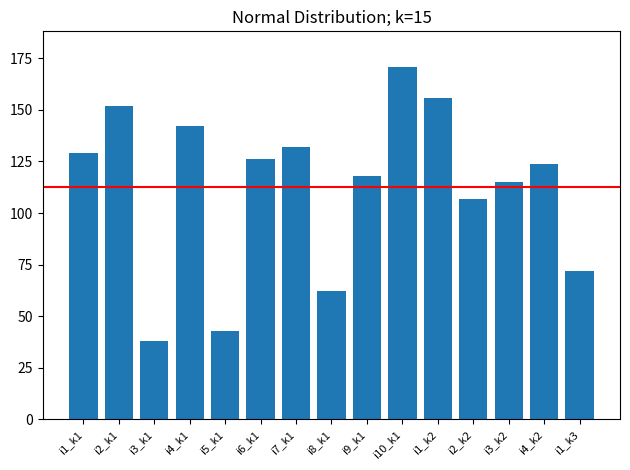

List the labels in order of value, smallest first.

i3_k1, i5_k1, i8_k1, i1_k3, i2_k2, i3_k2, i9_k1, i4_k2, i6_k1, i1_k1, i7_k1, i4_k1, i2_k1, i1_k2, i10_k1